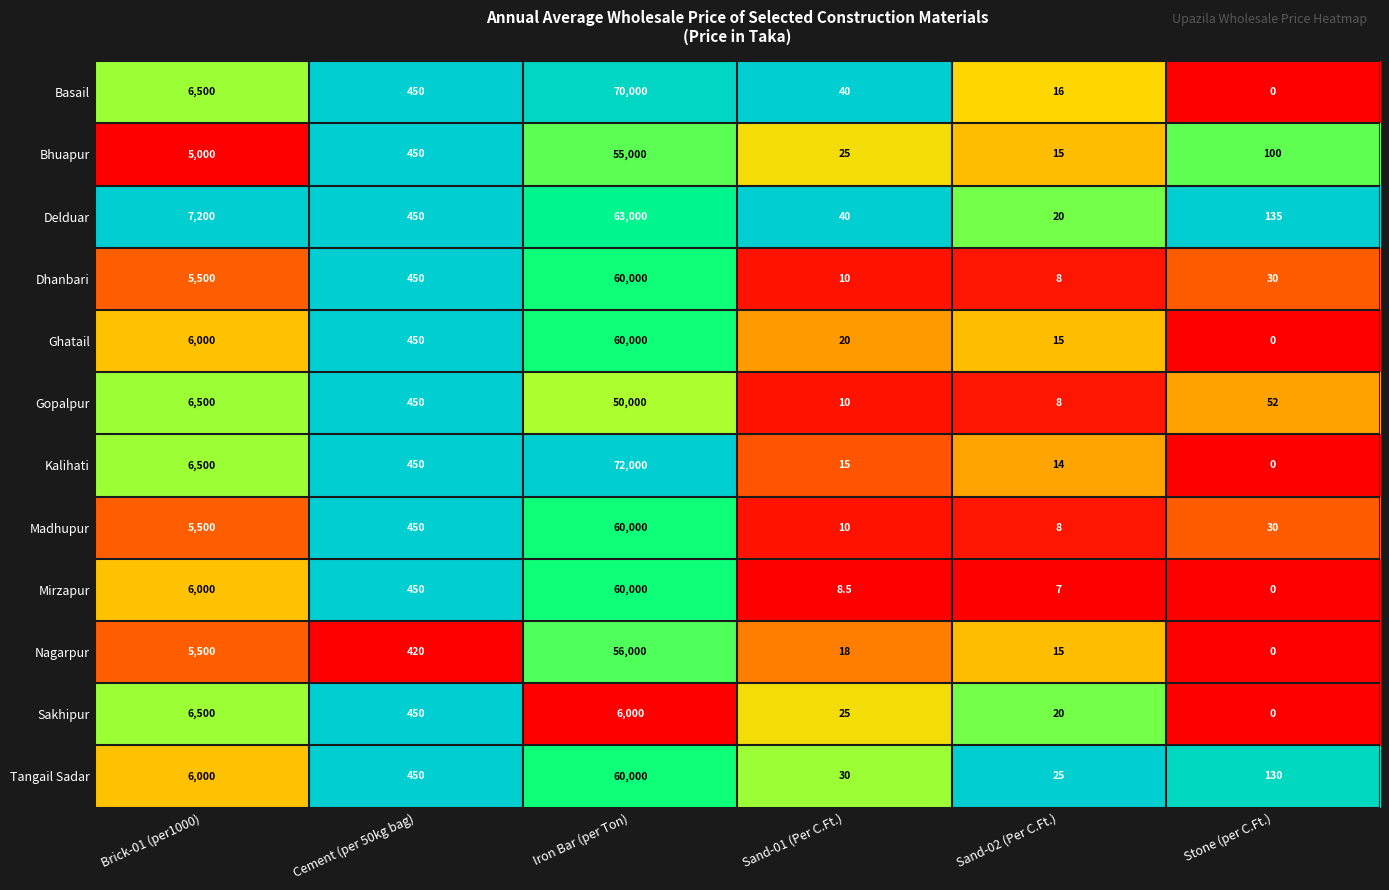

How many categories are shown in the chart?

6